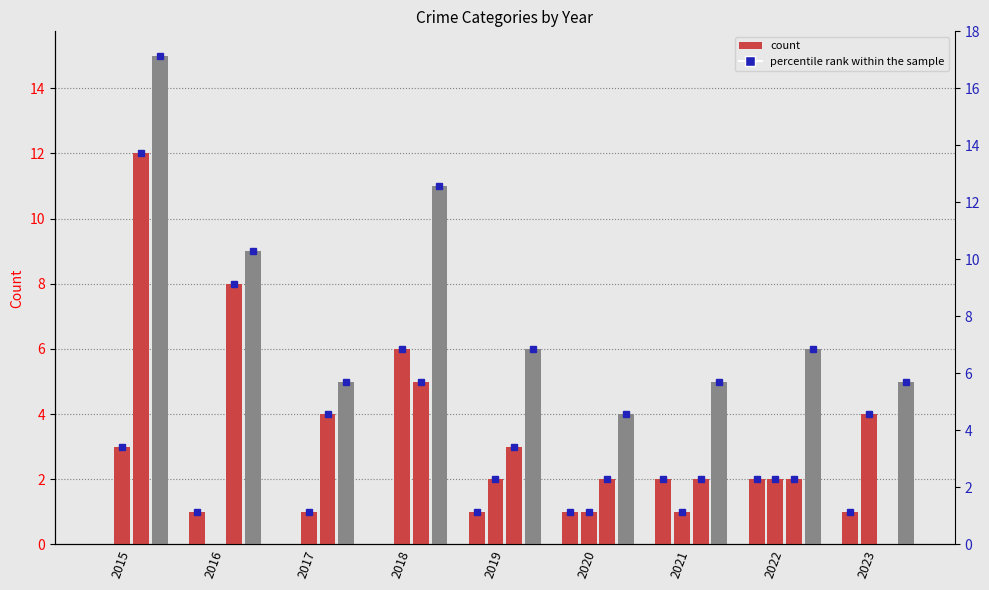

What is the value of the Aggravated Assault bar at the 2nd from the left?

1